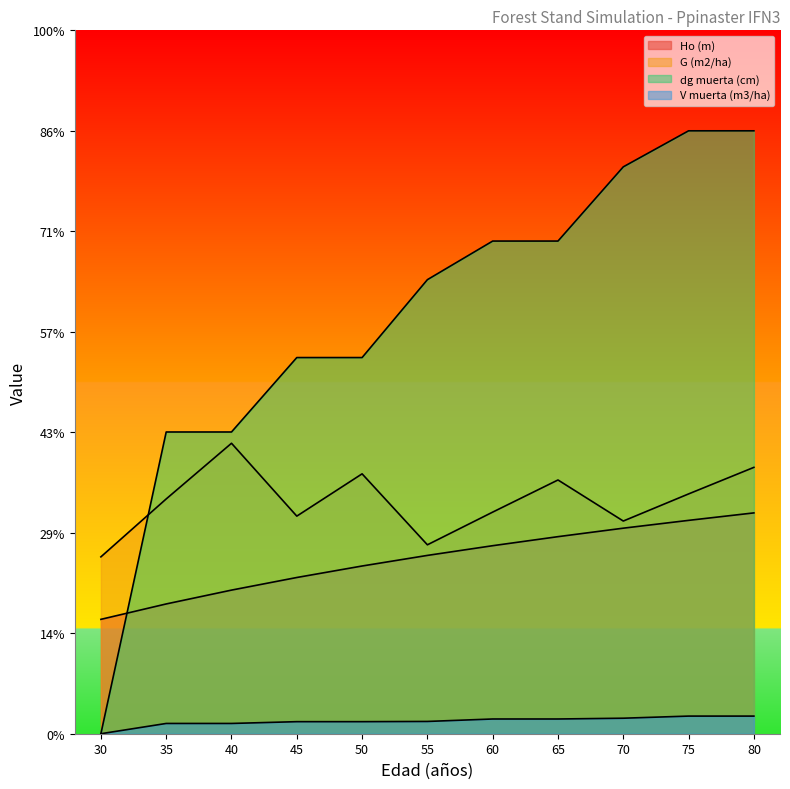

True or false: V muerta (m3/ha) and Ho (m) cross at least once.

False